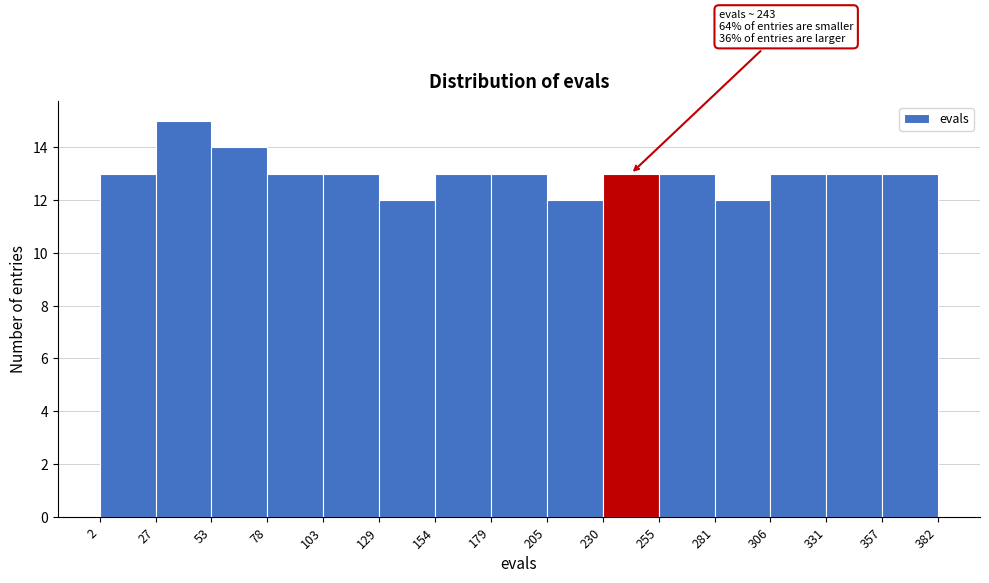

Over which range of the x-axis is the bar tallest?

27 to 53